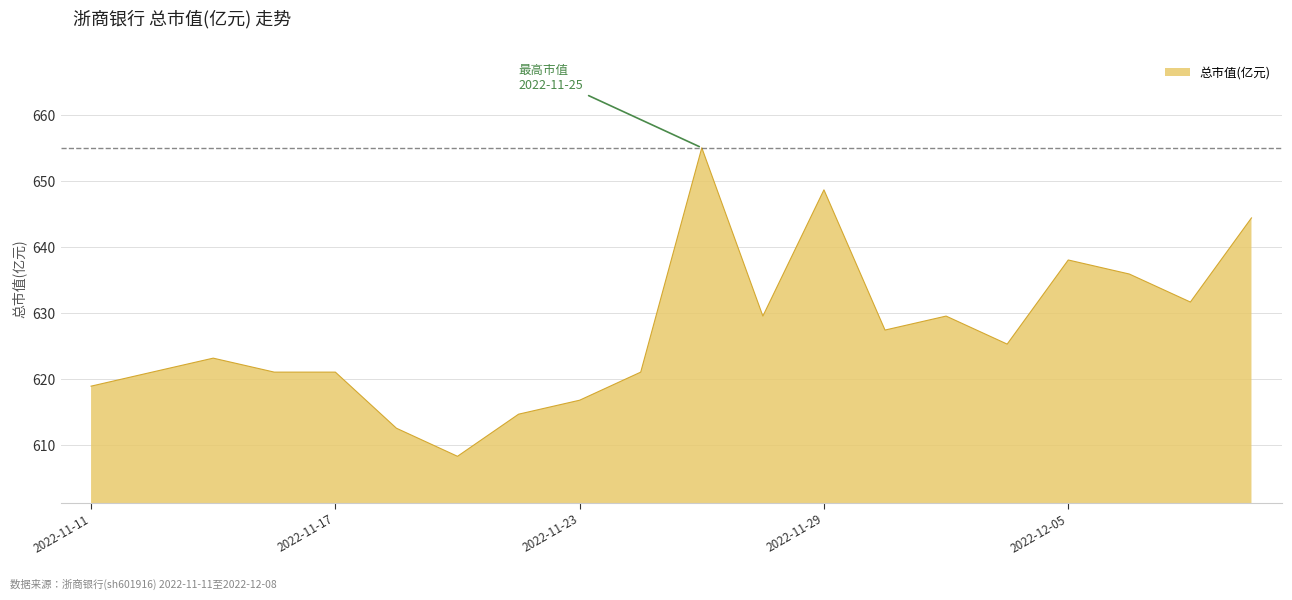

What is the smallest value displayed?

608.3